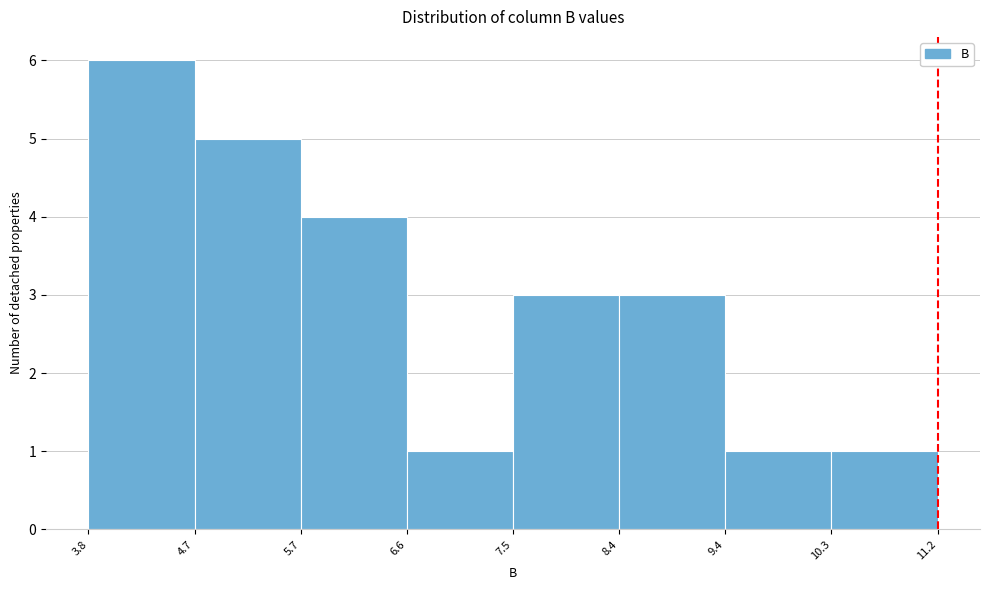

Reading left to right, transcribe this chart: for each bar, give the range it covers on the x-axis and its height. The values are not printed on the chart, so give them approximately, as read against the axis.

3.8 to 4.7: 6
4.7 to 5.7: 5
5.7 to 6.6: 4
6.6 to 7.5: 1
7.5 to 8.4: 3
8.4 to 9.4: 3
9.4 to 10.3: 1
10.3 to 11.2: 1